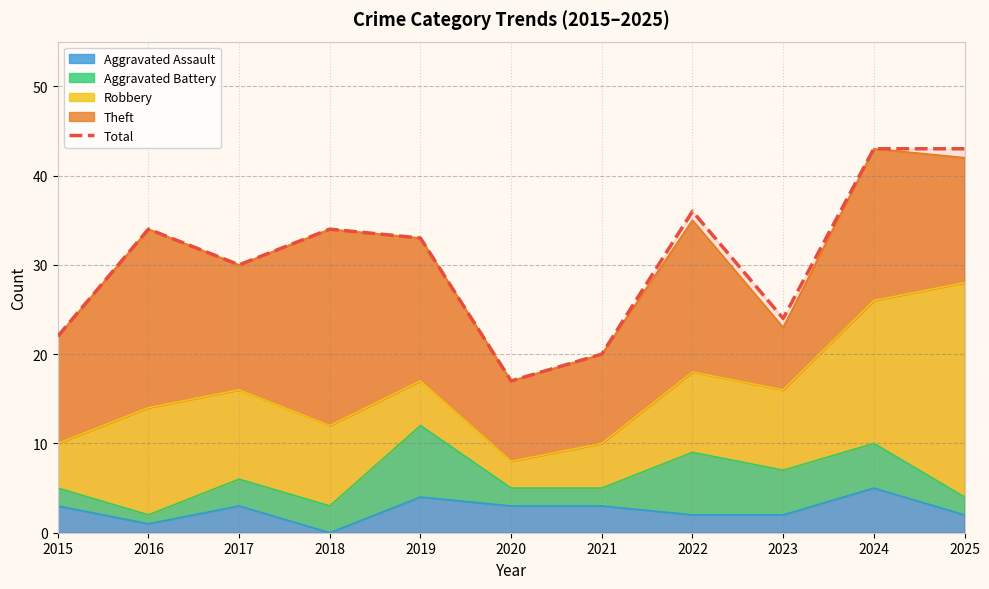

True or false: the data shows 5 at 2020.

False